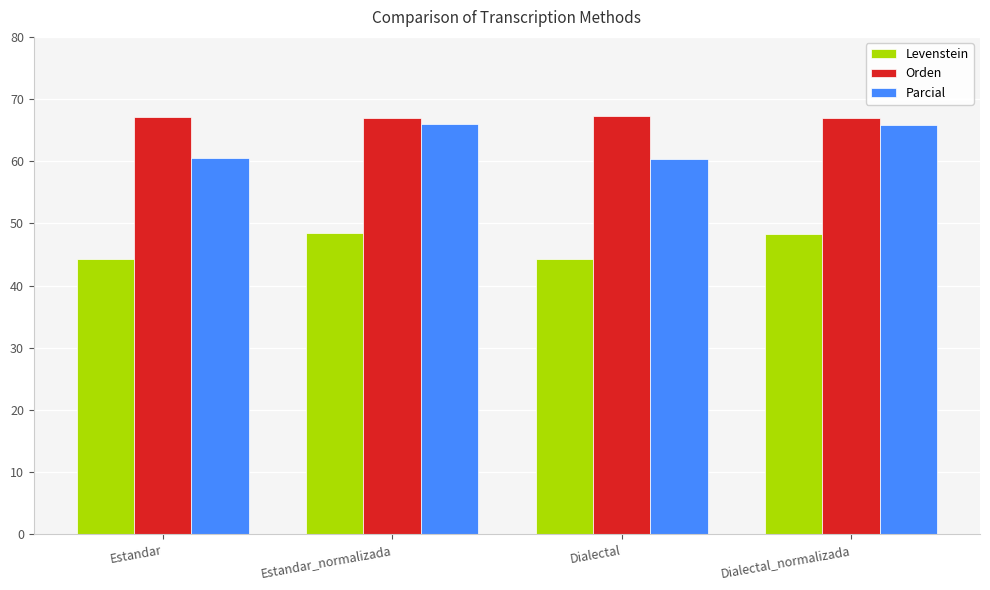

How many bars are there in each group?

3